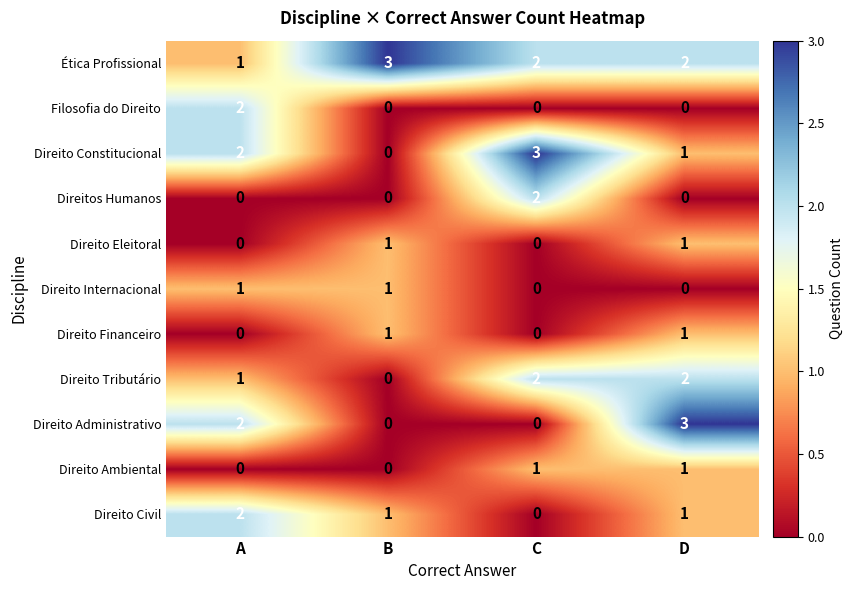

The value of Direito Tributário at C is 1. True or false?

False